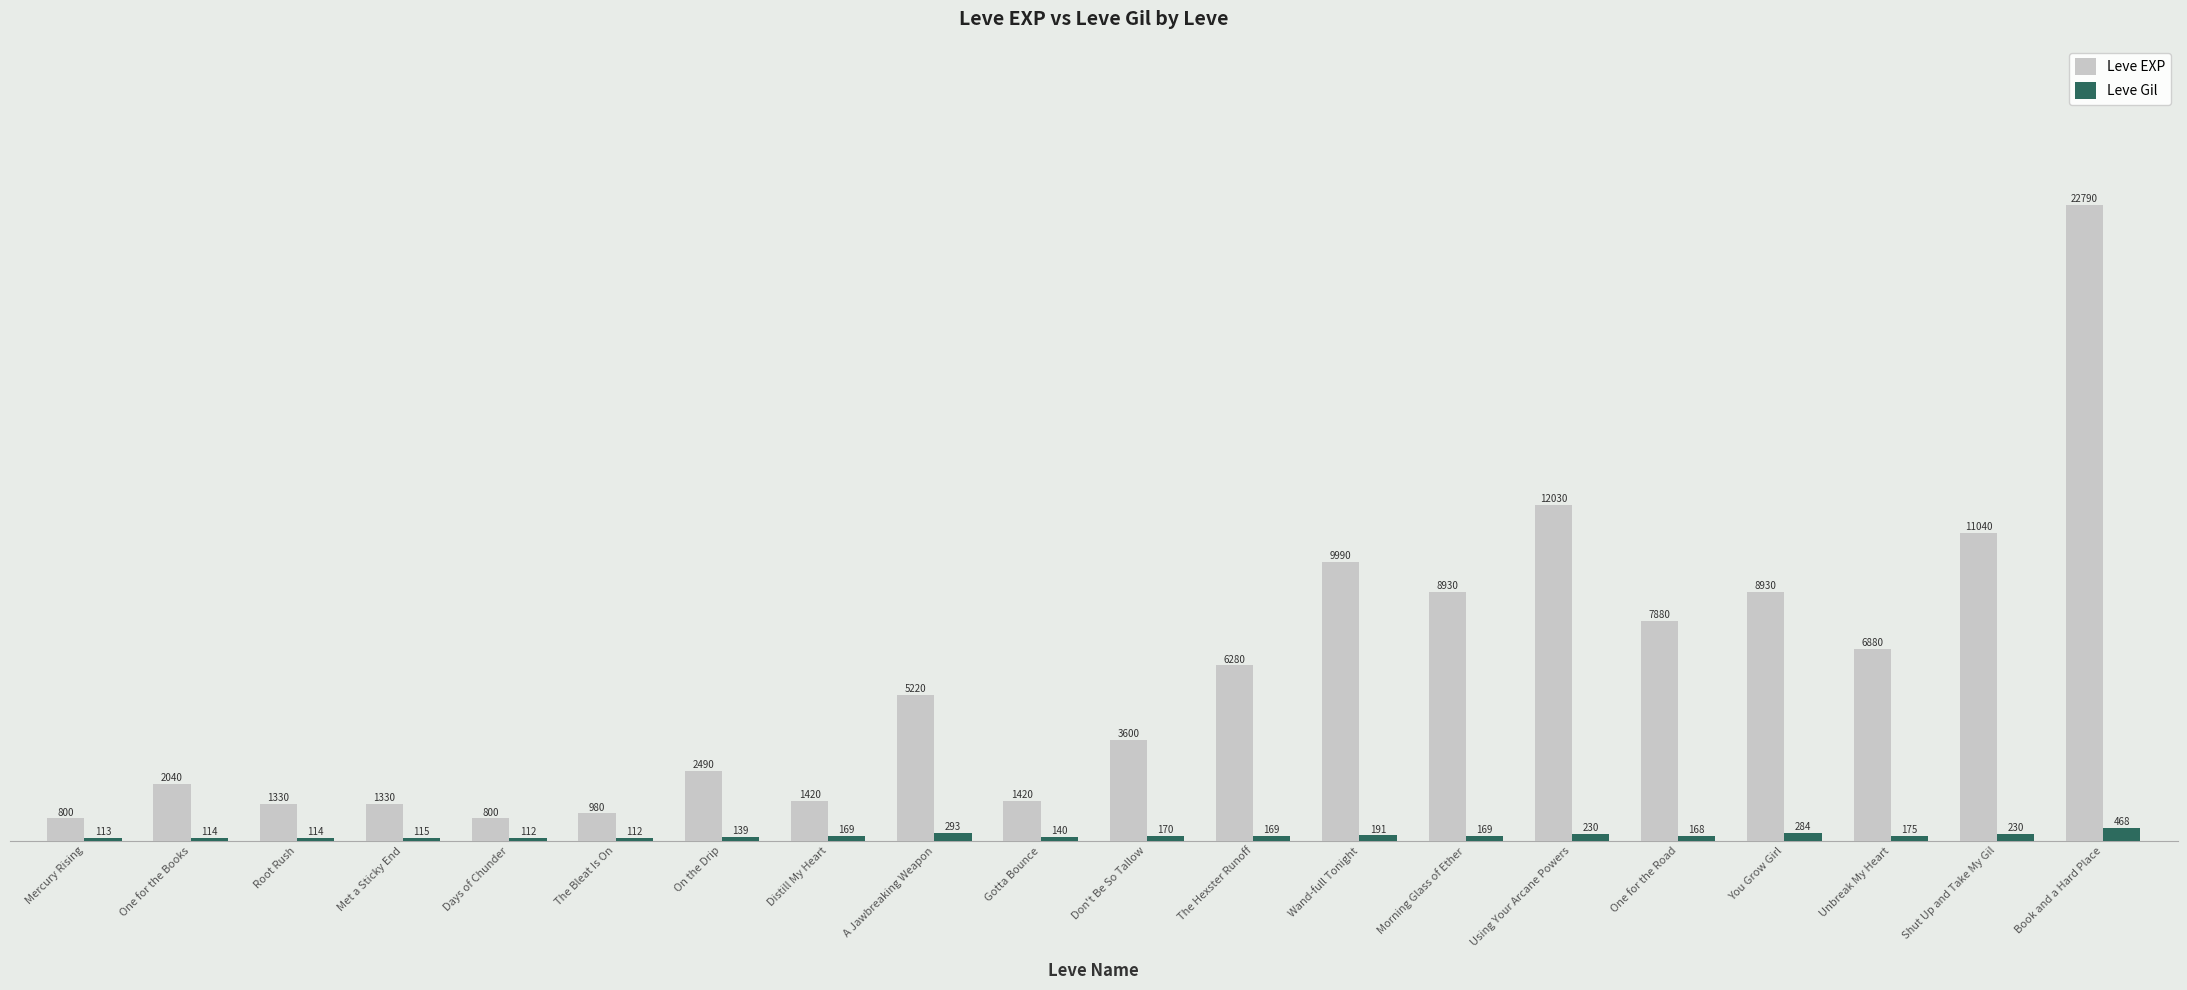

What is the difference between the Leve Gil values at Gotta Bounce and On the Drip?

1